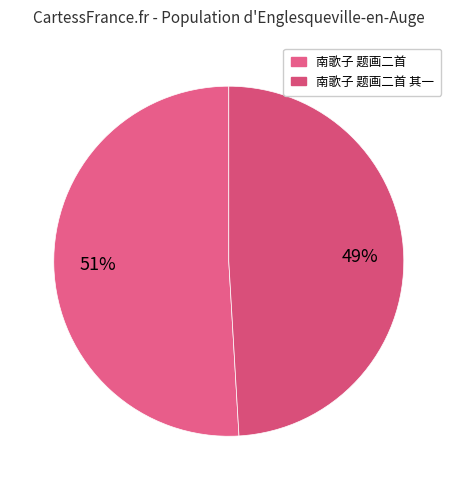

How many segments does this pie chart have?

2